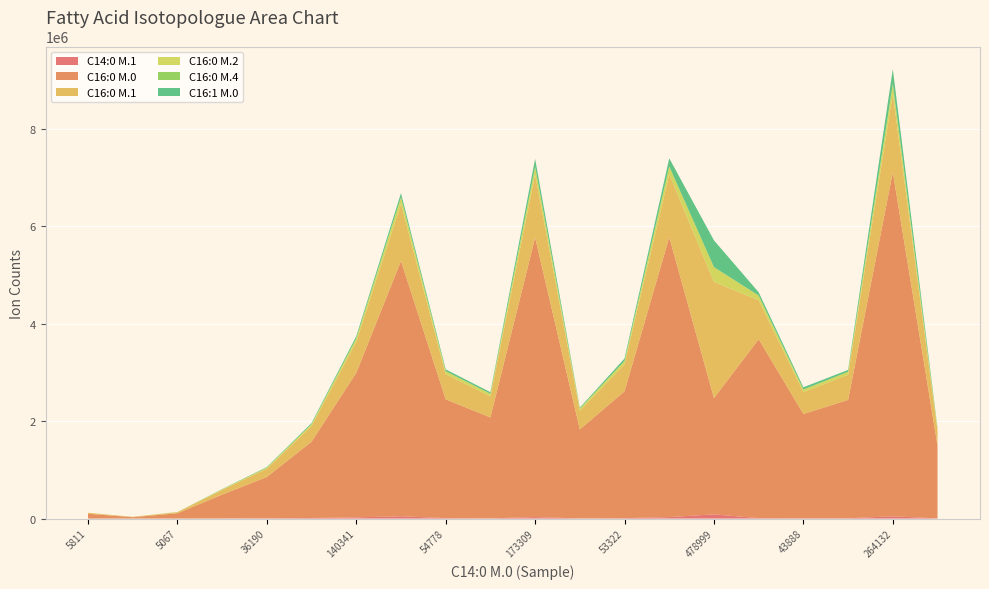

Reading left to right, transcribe all the data shown in this chart.

C14:0 M.1: 967	262	862	3389	6083	11921	24205	47267	9363	5113	30086	3324	9132	29636	86766	9030	7446	6747	46566	3748
C16:0 M.0: 98045	27562	108246	487230	847015	1565390	2964973	5237321	2435667	2069301	5734370	1825110	2601390	5741873	2383852	3669452	2137694	2426492	7058800	1490960
C16:0 M.1: 18469	6541	21850	96877	171451	321289	634732	1169769	516120	433528	1291202	381518	555446	1292459	2383852	799310	449192	515455	1607872	307412
C16:0 M.2: 2054	1058	2846	11701	20657	36722	72922	136320	61318	51593	158736	45326	66868	159082	300827	96724	53064	61584	199387	36213
C16:0 M.4: 4	6	13	77	151	271	464	67	403	326	1066	299	442	1	1984	627	347	416	1290	249
C16:1 M.0: 93	396	1224	5309	10915	22094	43186	84769	37969	32423	163699	19013	50065	167216	548870	66813	45182	38304	307443	17685